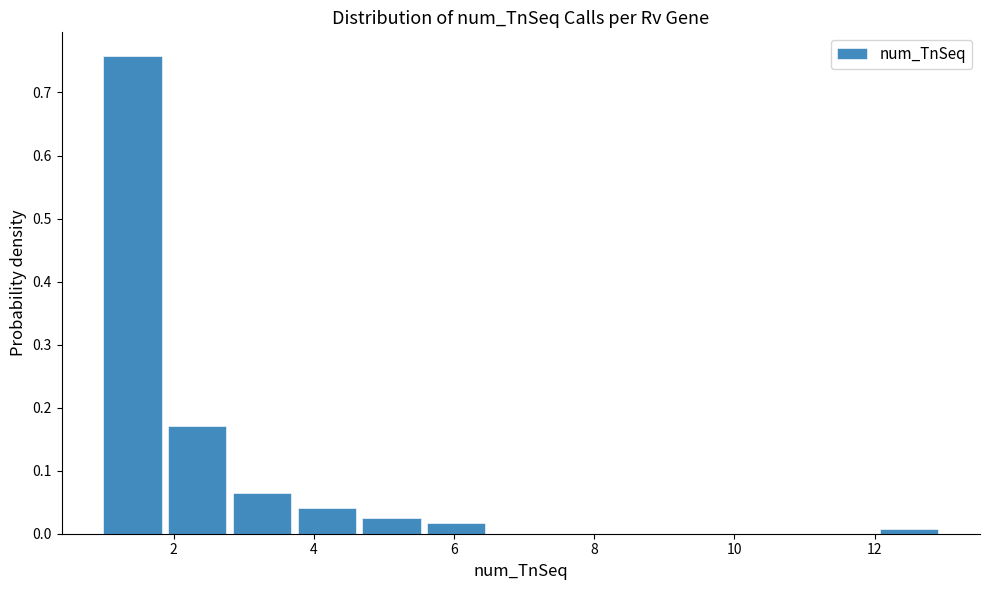

Reading left to right, transcribe this chart: for each bar, give the range it covers on the x-axis and its height. Neither the bar edges nor the heights are printed on the chart, so give them approximately, as read against the axes.

1.0 to 2.0: 0.76
2.0 to 2.8: 0.17
2.8 to 3.8: 0.07
3.8 to 4.6: 0.04
4.6 to 5.6: 0.02
5.6 to 6.6: 0.02
6.6 to 7.4: 0
7.4 to 8.4: 0
8.4 to 9.4: 0
9.4 to 10.2: 0
10.2 to 11.2: 0
11.2 to 12.0: 0
12.0 to 13.0: under 0.01